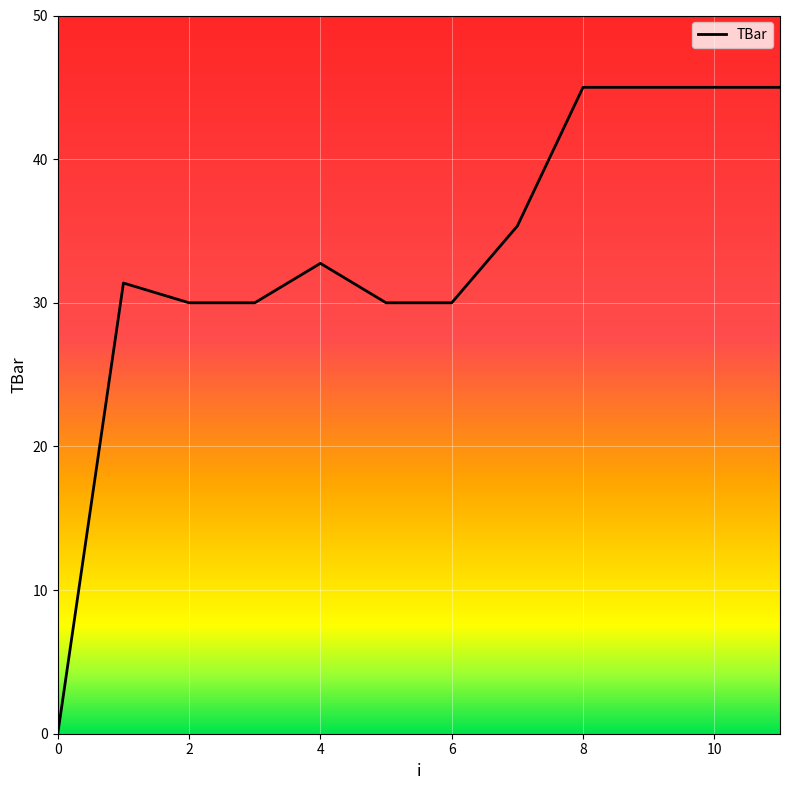

What is the greatest value displayed?

45.0